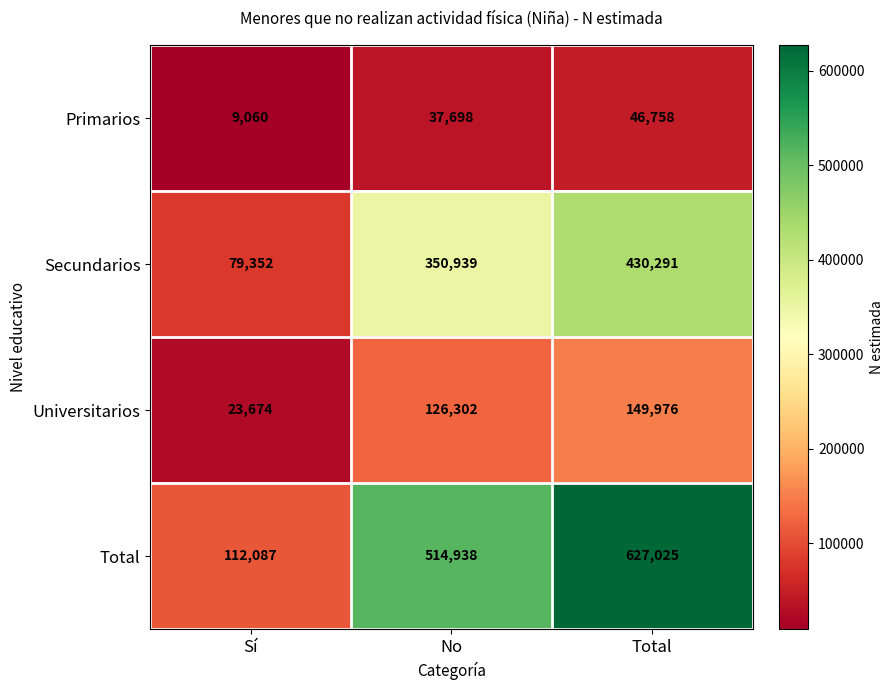

What is the difference between the highest and lowest values at Total?

580267